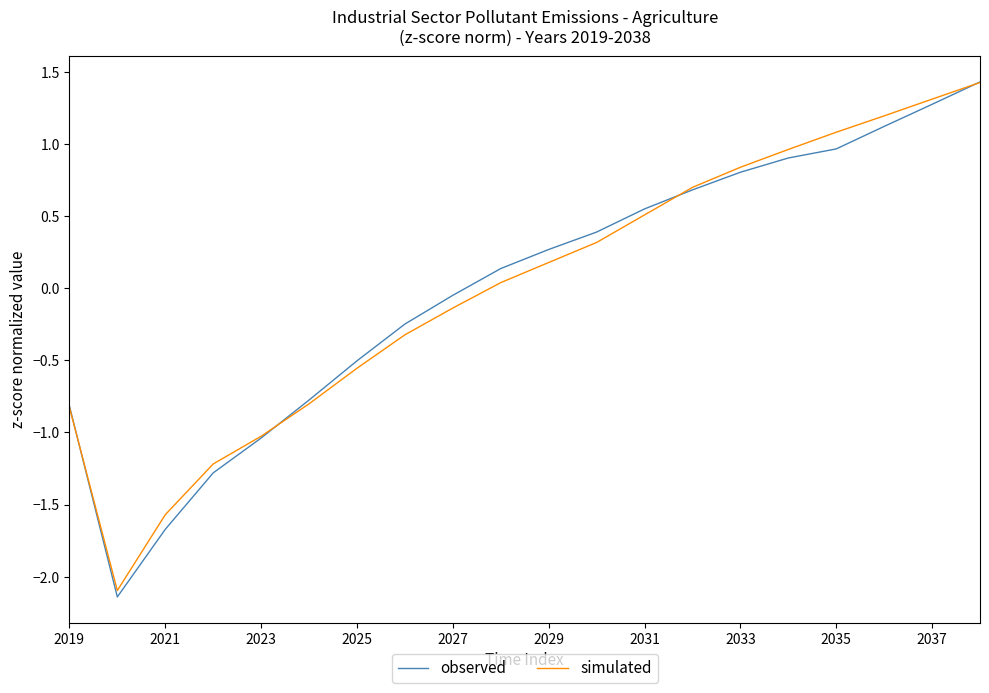

What is the greatest value displayed?

1.4